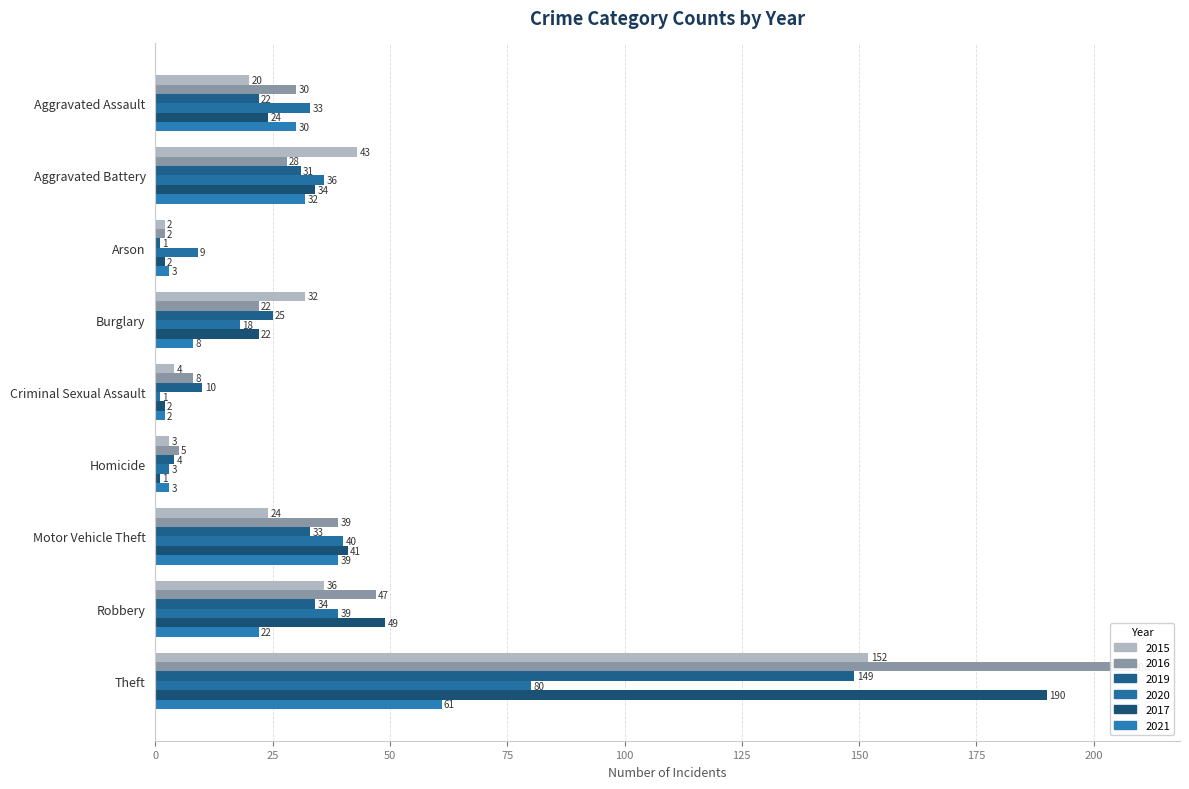

What position from the left is Aggravated Assault?

1